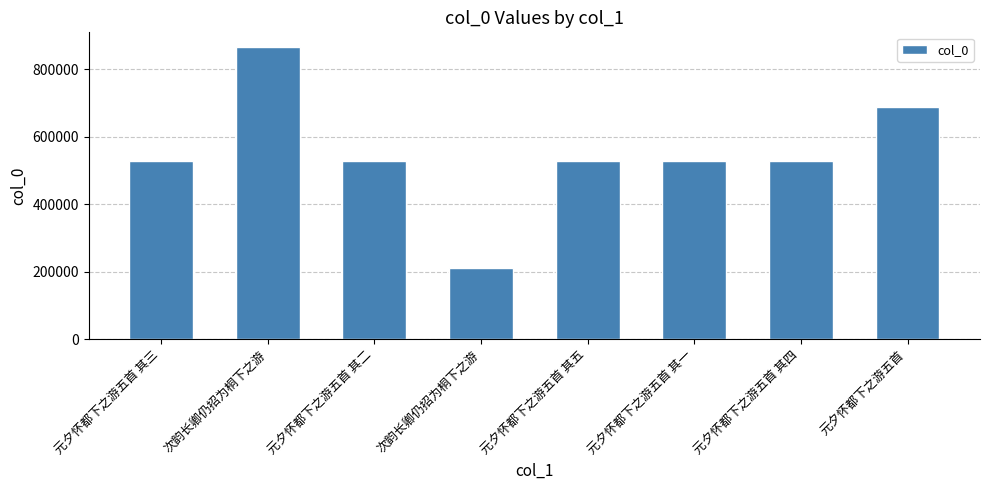

How many categories are shown in the chart?

8